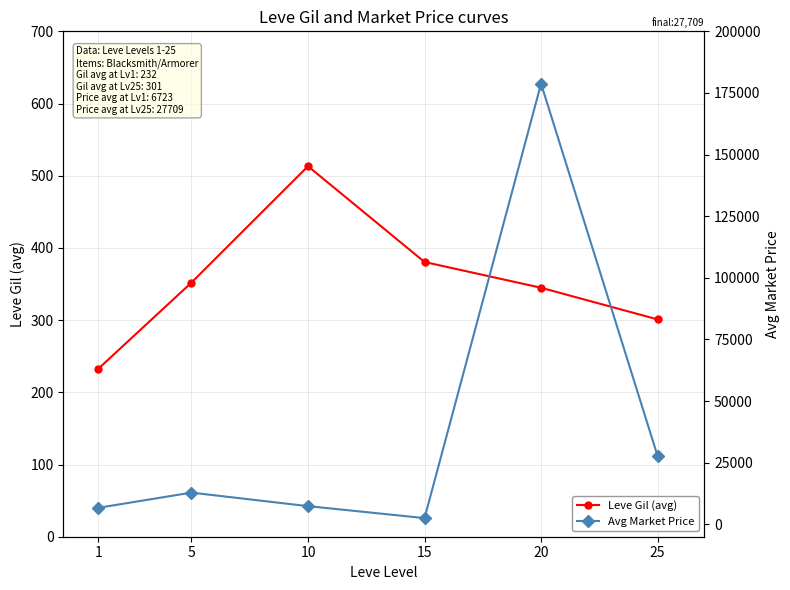

How many lines are shown in the chart?

2